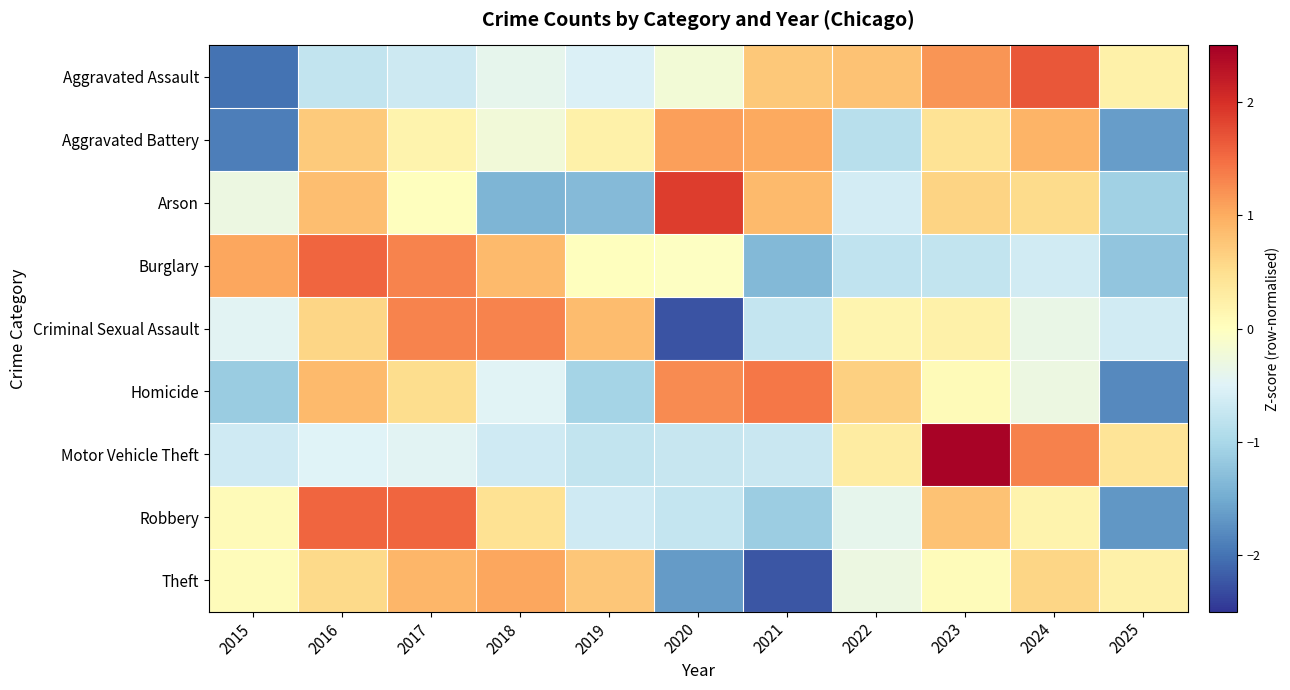

Reading right to left, transcribe all the data shown in this chart.

Aggravated Assault: 2025=0.2	2024=1.7	2023=1.2	2022=0.8	2021=0.7	2020=-0.2	2019=-0.5	2018=-0.4	2017=-0.7	2016=-0.8	2015=-2.0
Aggravated Battery: 2025=-1.6	2024=0.9	2023=0.4	2022=-0.9	2021=1.0	2020=1.1	2019=0.2	2018=-0.2	2017=0.2	2016=0.7	2015=-1.9
Arson: 2025=-1.1	2024=0.5	2023=0.6	2022=-0.6	2021=0.9	2020=1.9	2019=-1.3	2018=-1.4	2017=0.0	2016=0.8	2015=-0.3
Burglary: 2025=-1.2	2024=-0.6	2023=-0.8	2022=-0.8	2021=-1.4	2020=-0.0	2019=0.0	2018=0.9	2017=1.3	2016=1.6	2015=1.1
Criminal Sexual Assault: 2025=-0.6	2024=-0.3	2023=0.2	2022=0.2	2021=-0.8	2020=-2.3	2019=0.8	2018=1.3	2017=1.3	2016=0.6	2015=-0.5
Homicide: 2025=-1.8	2024=-0.3	2023=0.1	2022=0.6	2021=1.4	2020=1.3	2019=-1.0	2018=-0.5	2017=0.5	2016=0.9	2015=-1.1
Motor Vehicle Theft: 2025=0.4	2024=1.3	2023=2.4	2022=0.3	2021=-0.7	2020=-0.7	2019=-0.8	2018=-0.7	2017=-0.5	2016=-0.5	2015=-0.7
Robbery: 2025=-1.7	2024=0.2	2023=0.8	2022=-0.4	2021=-1.1	2020=-0.7	2019=-0.6	2018=0.5	2017=1.6	2016=1.6	2015=0.1
Theft: 2025=0.2	2024=0.6	2023=0.0	2022=-0.3	2021=-2.2	2020=-1.6	2019=0.7	2018=1.1	2017=0.9	2016=0.5	2015=0.1